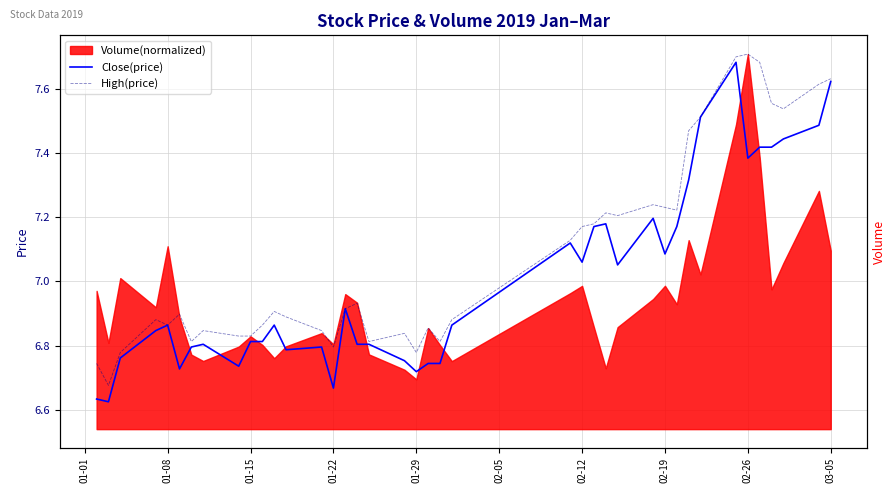

Which series has the largest range (max minus min)?

Close(price)